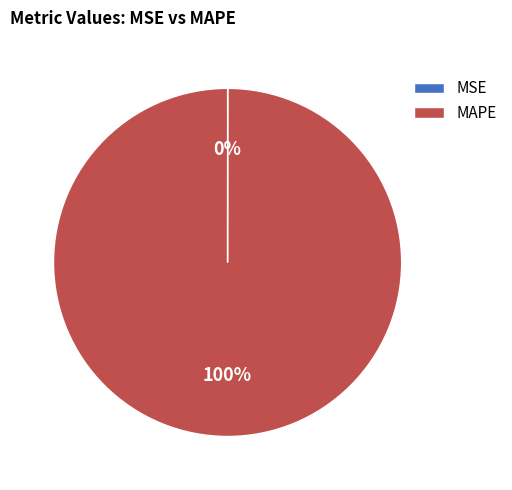

To the nearest percent, what is the difference between the largest and smallest slice percentages?

100%